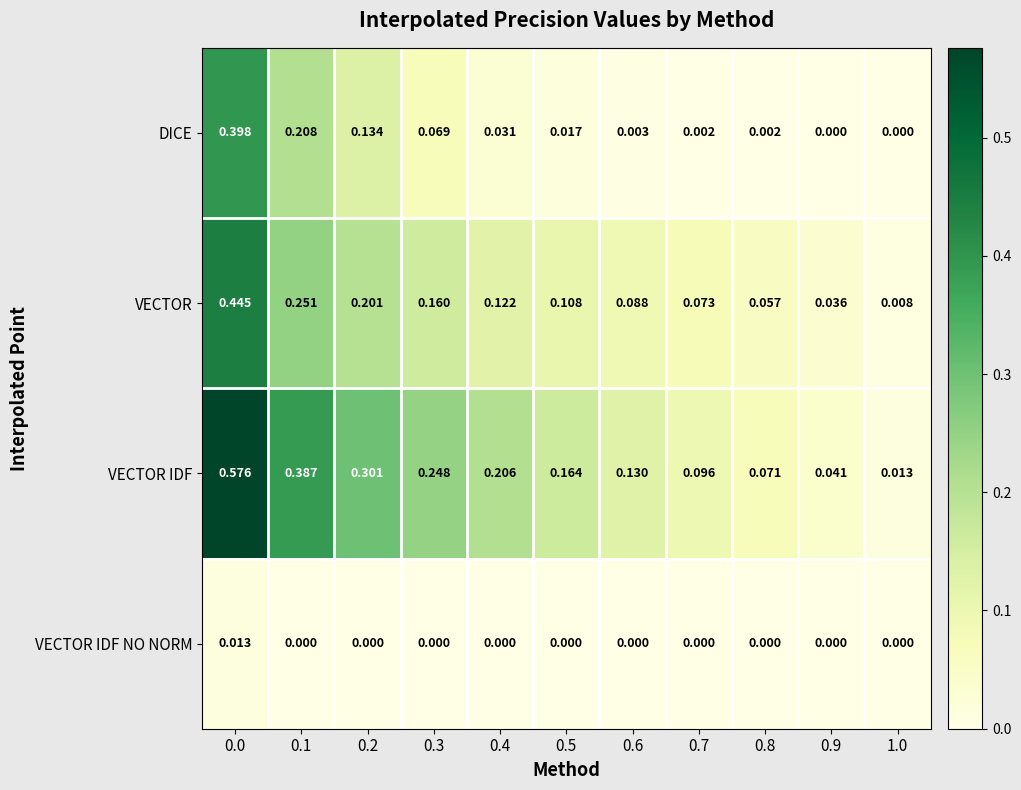

How many distinct data groups are displayed?

4